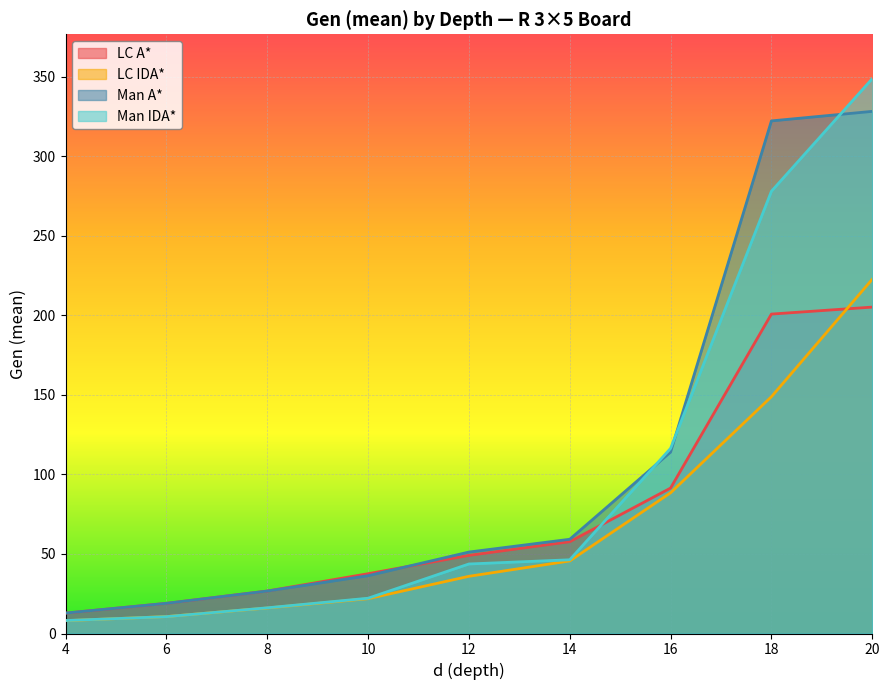

True or false: LC IDA* has more than 1 points higher than both neighbors.

False